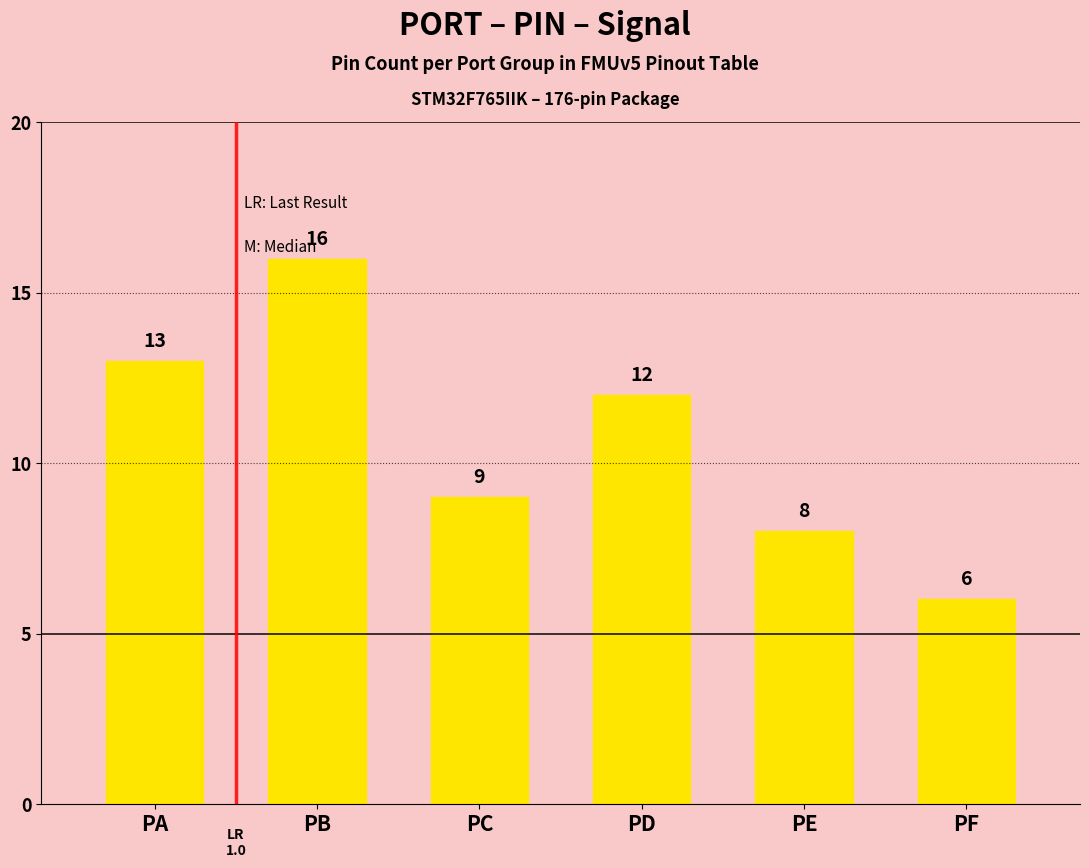

The value at PE is 8. True or false?

True